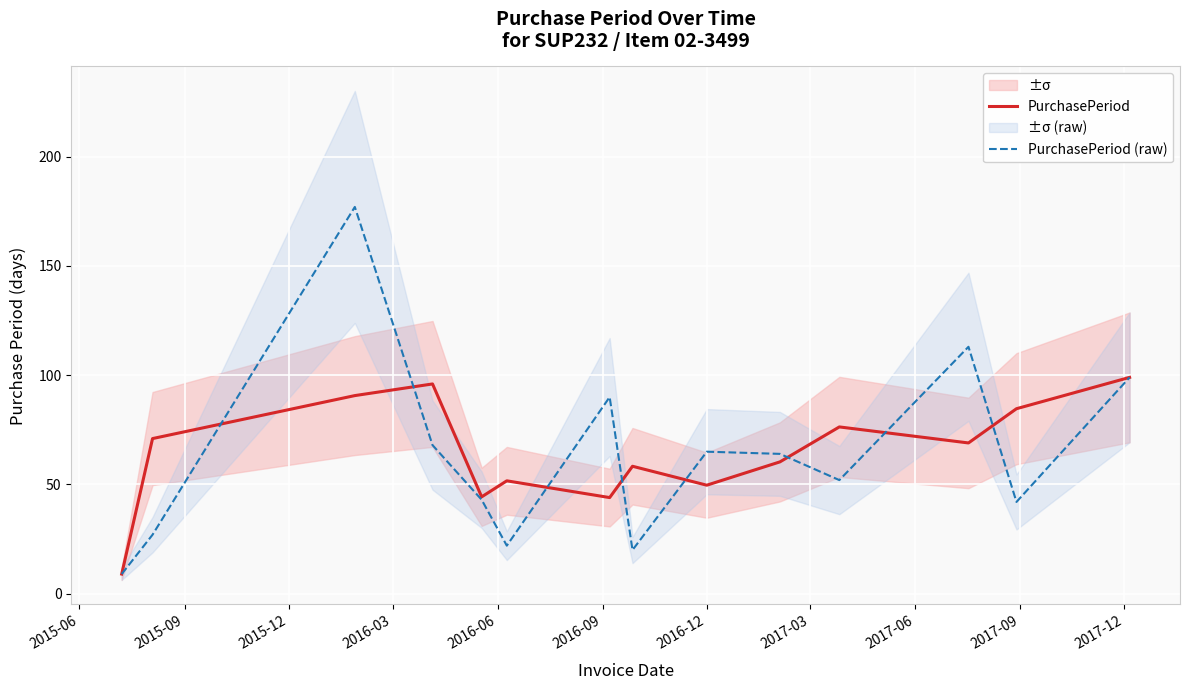

What is the maximum value for PurchasePeriod?

99.0